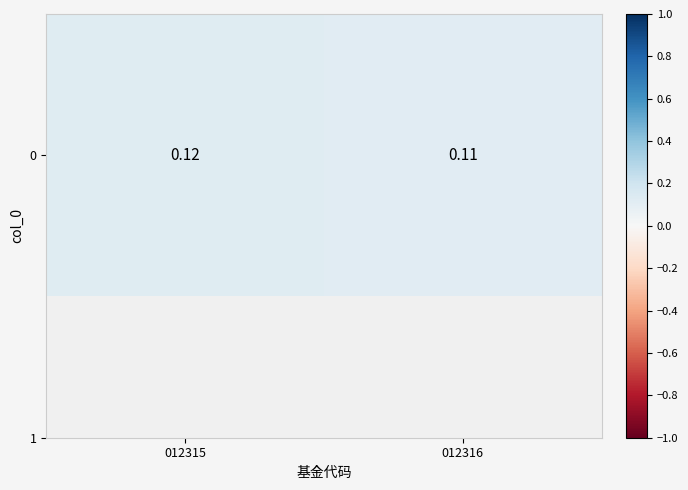

How many categories are shown in the chart?

2